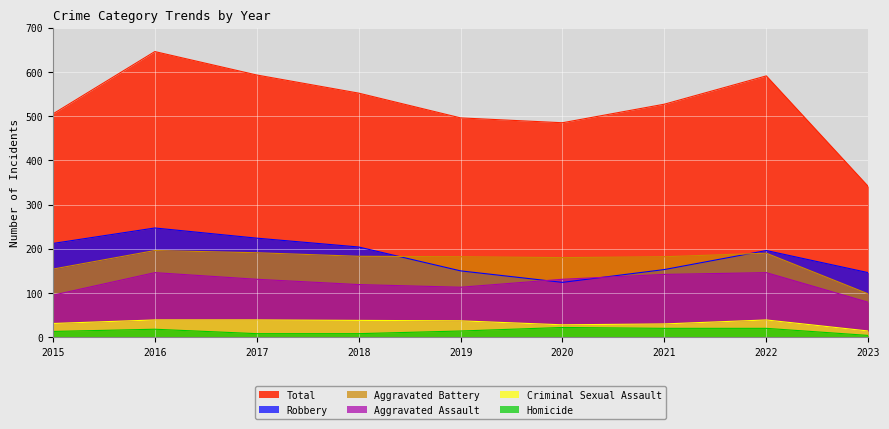

The Criminal Sexual Assault series shows 37 at 2019. True or false?

True